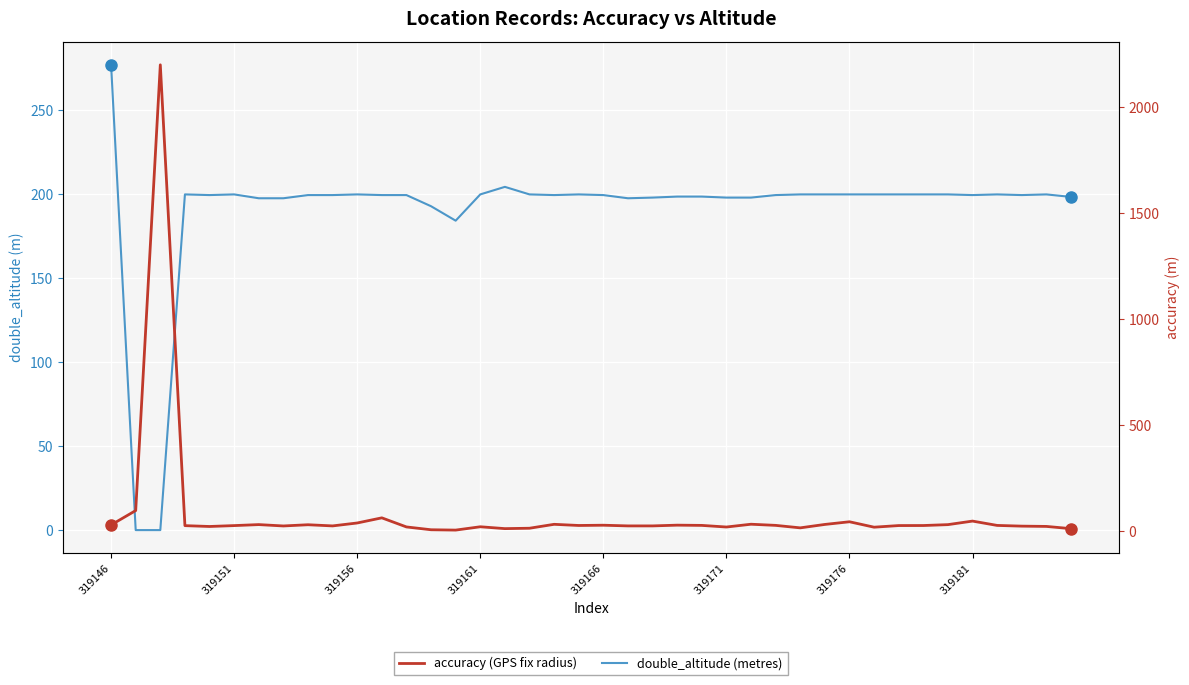

The value of accuracy at 29 is 33.0. True or false?

True